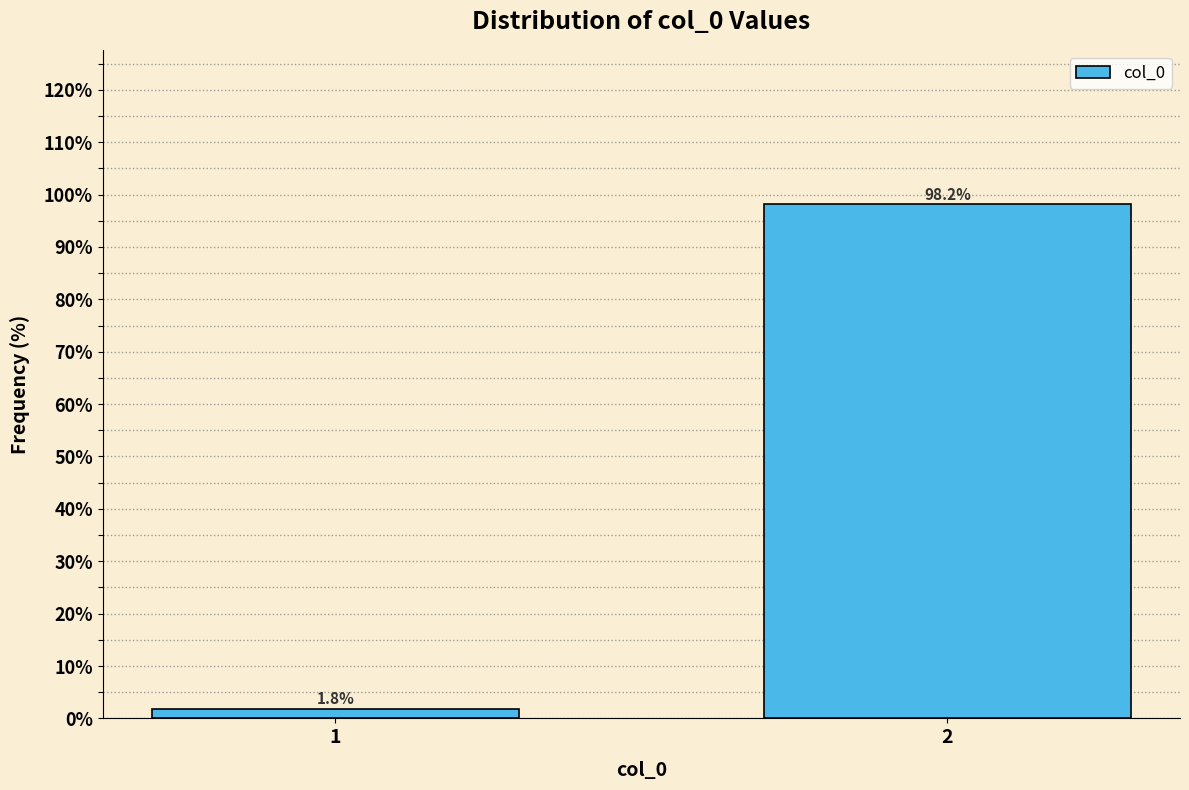

Reading left to right, extract all data points from this chart.

1=1.8	2=98.2